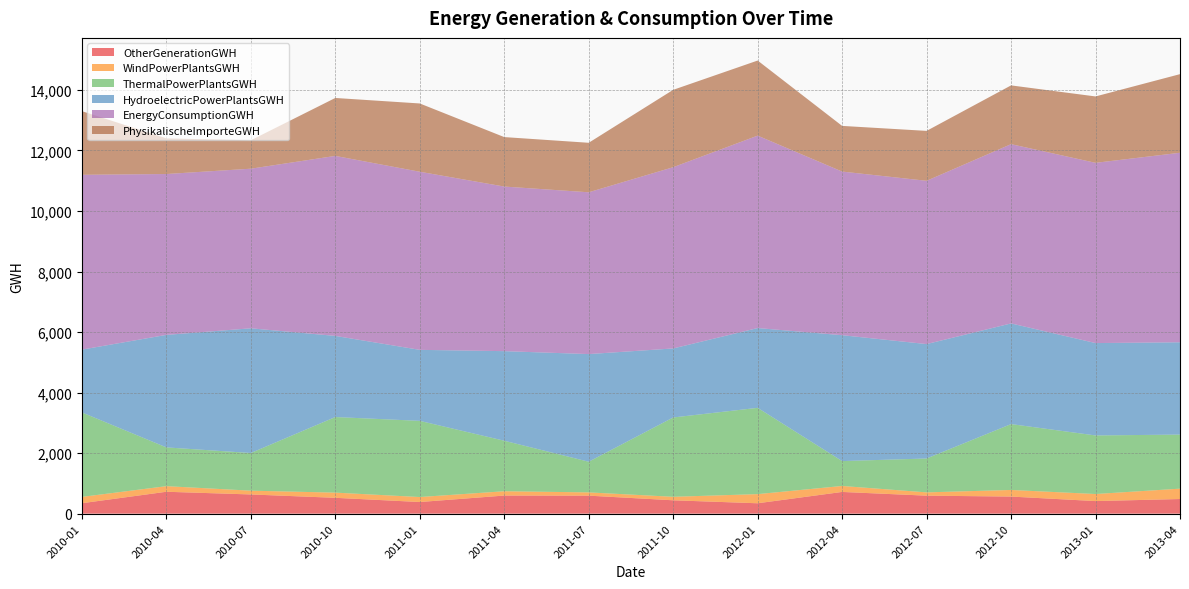

Reading right to left, list all the values displayed in this chart.

OtherGenerationGWH: 483.8	415.6	564.7	594.7	717.6	343.3	441.5	595.0	598.2	384.4	523.6	634.5	723.6	345.1
WindPowerPlantsGWH: 342.7	233.6	218.6	108.7	197.9	302.3	115.9	108.1	142.6	165.2	171.5	125.1	185.3	209.0
ThermalPowerPlantsGWH: 1786.4	1935.0	2176.3	1119.3	821.9	2851.0	2621.1	1013.1	1668.9	2517.0	2497.6	1244.7	1280.5	2790.9
HydroelectricPowerPlantsGWH: 3049.9	3052.4	3326.1	3780.6	4159.5	2636.0	2280.5	3556.6	2960.0	2345.8	2680.7	4120.2	3717.6	2075.1
EnergyConsumptionGWH: 6262.1	5955.4	5923.7	5395.0	5406.7	6358.2	5988.8	5346.3	5438.9	5885.1	5947.5	5273.9	5315.4	5776.4
PhysikalischeImporteGWH: 2597.7	2193.7	1941.4	1649.4	1509.0	2481.1	2556.4	1635.5	1634.2	2256.1	1914.5	938.7	1178.0	2103.0